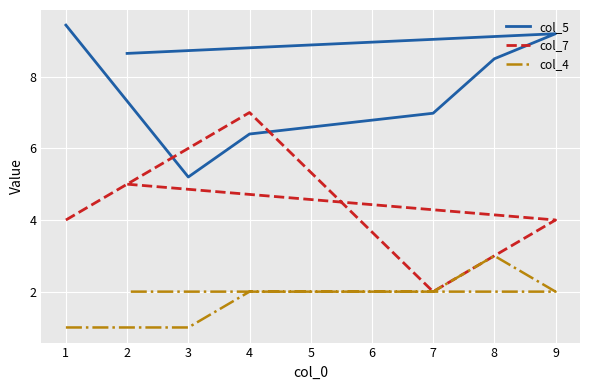

What are all the series names shown in the legend?

col_5, col_7, col_4